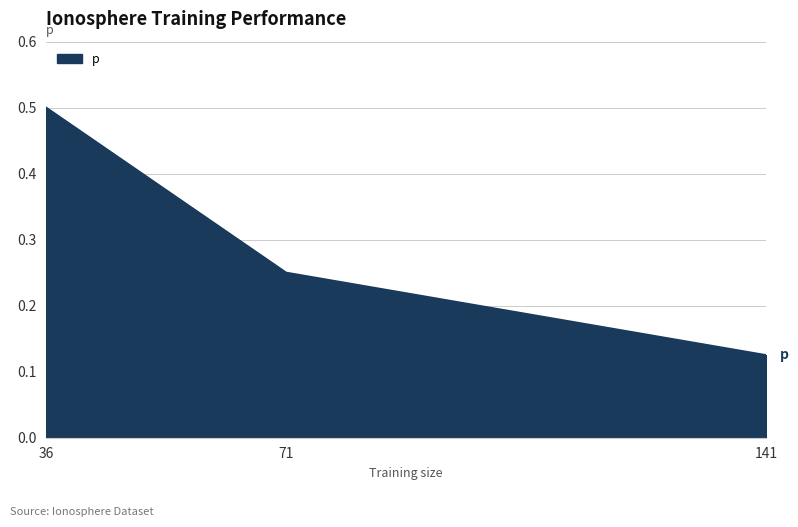

Which label corresponds to the largest value in the chart?

36